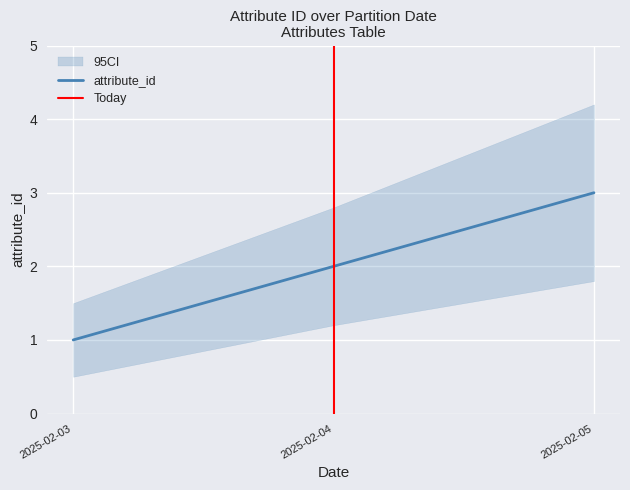

Rank the categories by attribute_id value from lowest to highest.

2025-02-03, 2025-02-04, 2025-02-05